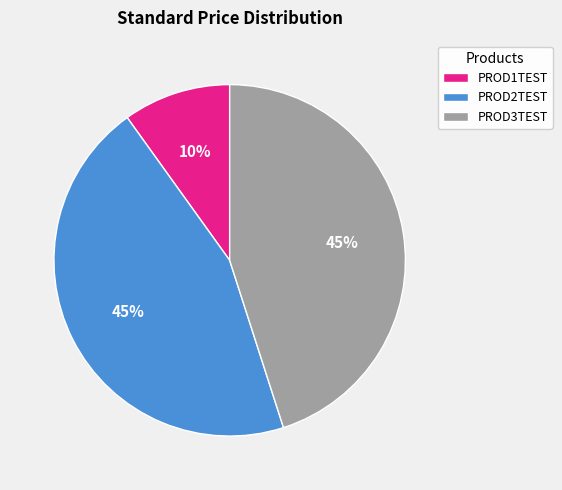

Which category has the smallest portion of the pie?

PROD1TEST